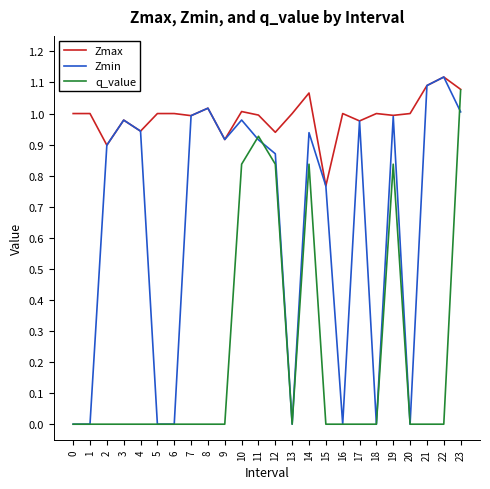

The Zmin series shows 0.3 at 8. True or false?

False